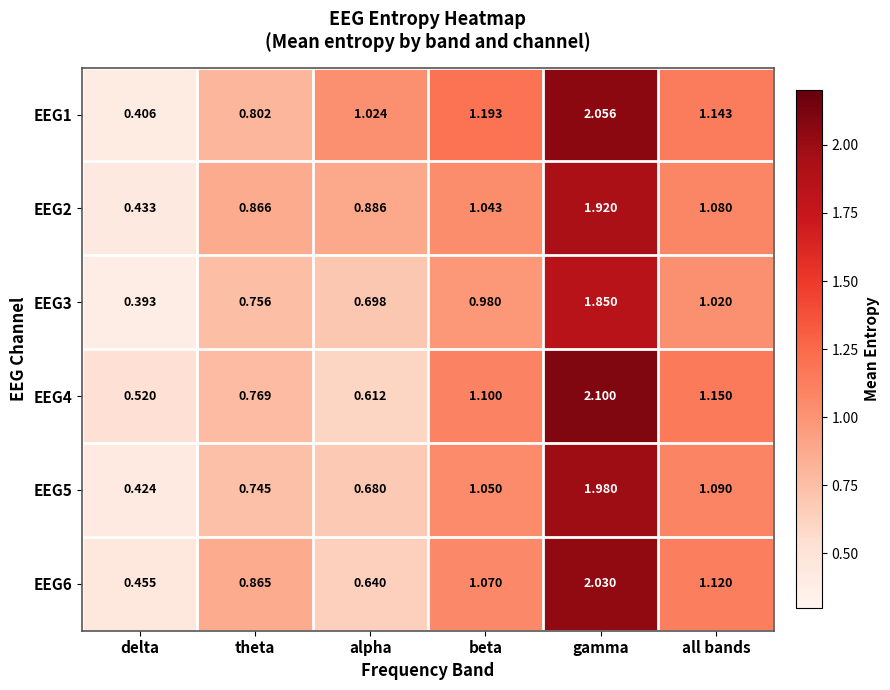

List the labels in order of EEG1 value, smallest first.

delta, theta, alpha, all bands, beta, gamma